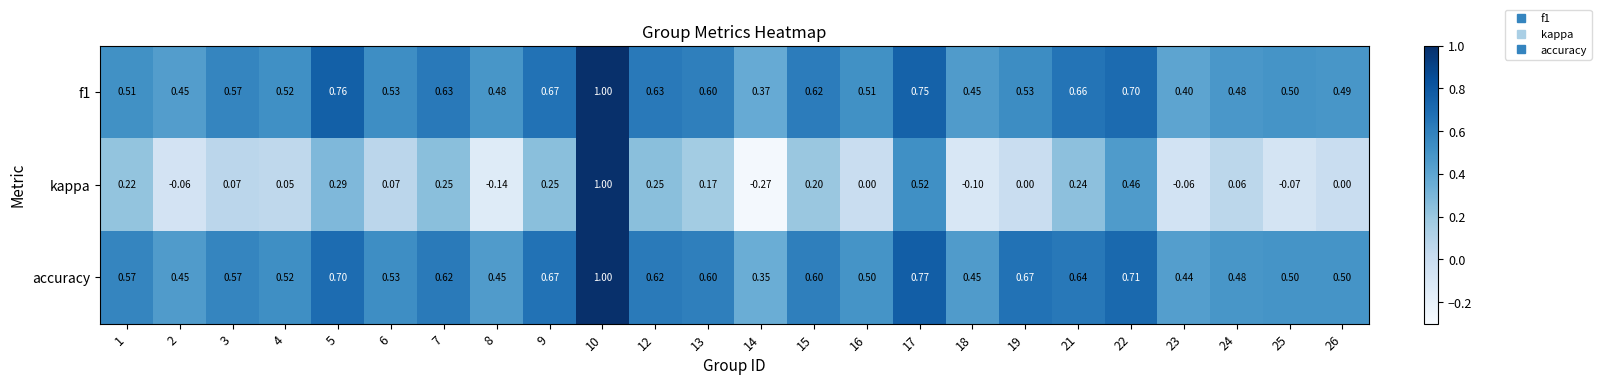

How many data points does each series have?

24